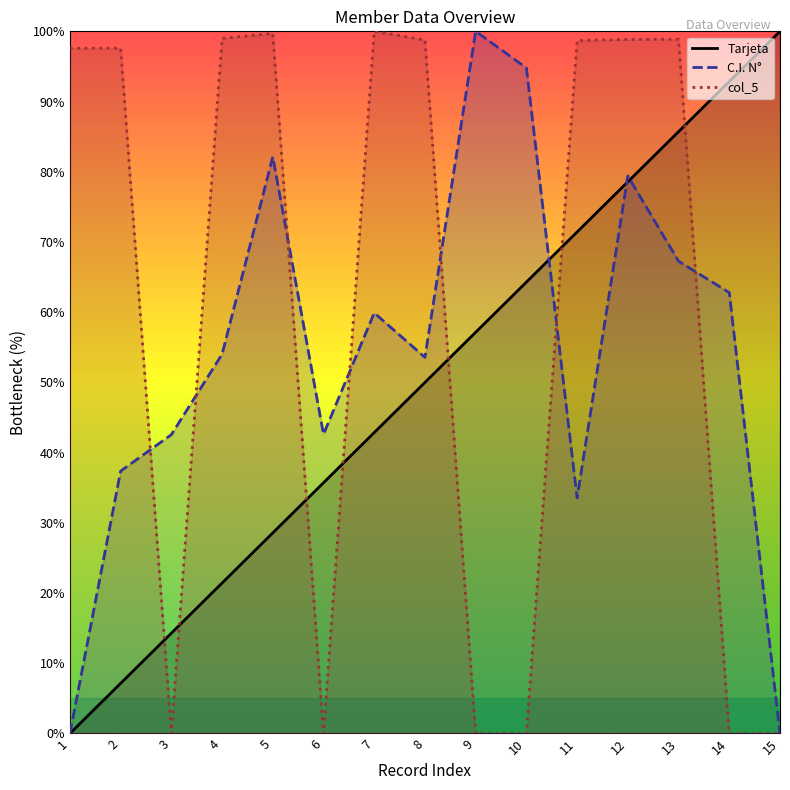

Reading left to right, transcribe all the data shown in this chart.

Tarjeta: 0.0	7.1	14.3	21.4	28.6	35.7	42.9	50.0	57.1	64.3	71.4	78.6	85.7	92.9	100.0
C.I. N°: 0.0	37.4	42.6	54.0	82.1	42.6	59.9	53.6	100.0	94.8	33.5	79.4	67.3	62.8	0.0
col_5: 97.6	97.6	0.0	99.0	99.7	0.0	100.0	98.8	0.0	0.0	98.7	98.8	98.9	0.0	0.0